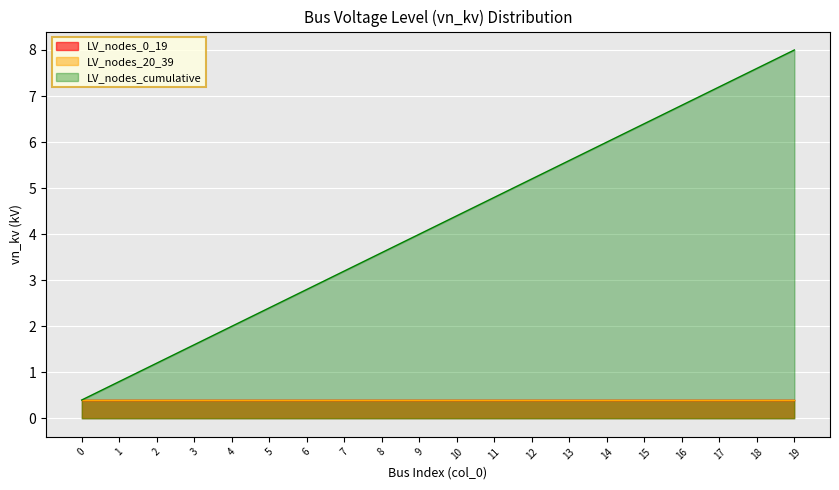

Reading left to right, transcribe all the data shown in this chart.

LV_nodes_0_19: 0.4	0.4	0.4	0.4	0.4	0.4	0.4	0.4	0.4	0.4	0.4	0.4	0.4	0.4	0.4	0.4	0.4	0.4	0.4	0.4
LV_nodes_20_39: 0.4	0.4	0.4	0.4	0.4	0.4	0.4	0.4	0.4	0.4	0.4	0.4	0.4	0.4	0.4	0.4	0.4	0.4	0.4	0.4
LV_nodes_cumulative: 0.4	0.8	1.2	1.6	2.0	2.4	2.8	3.2	3.6	4.0	4.4	4.8	5.2	5.6	6.0	6.4	6.8	7.2	7.6	8.0